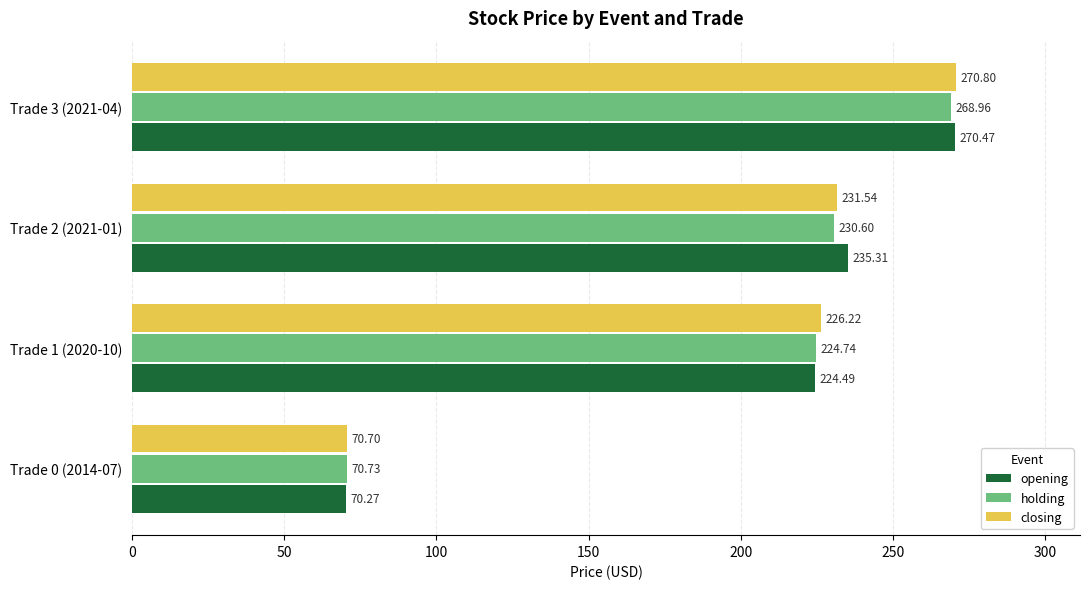

At how many categories does at least one series exceed 95?

3